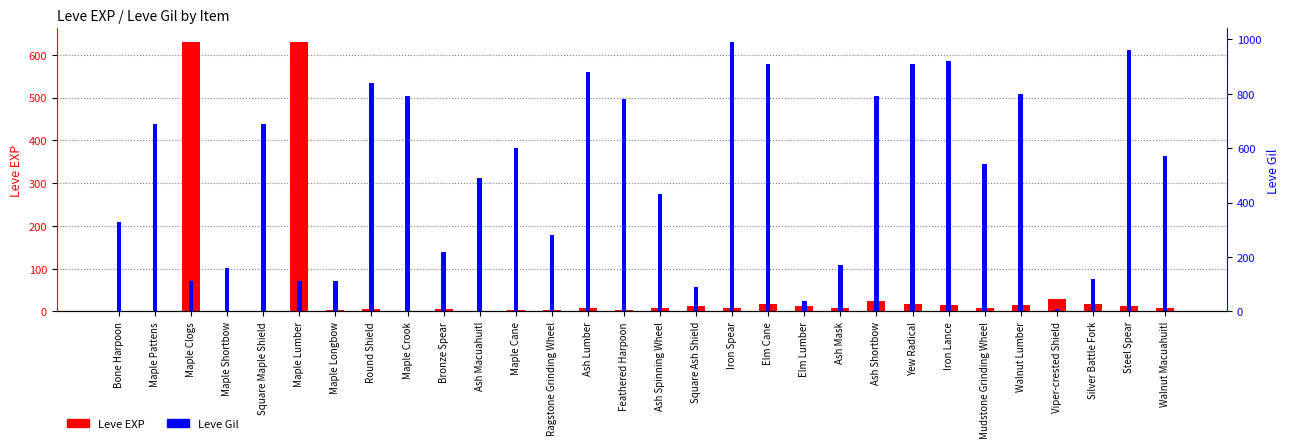

How many values in the Leve Gil series exceed 570?

14